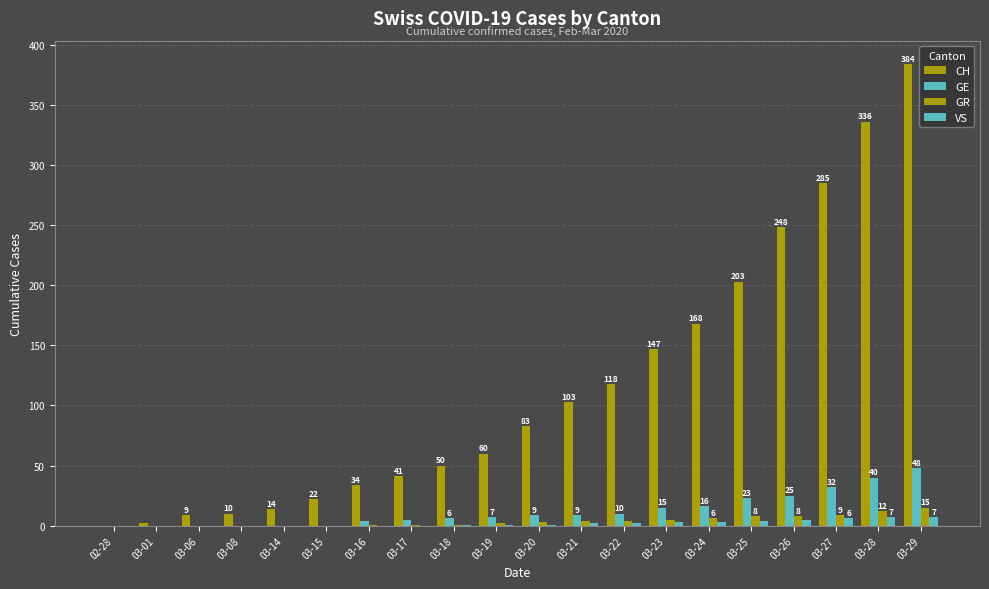

Count the number of categories in the chart.

20